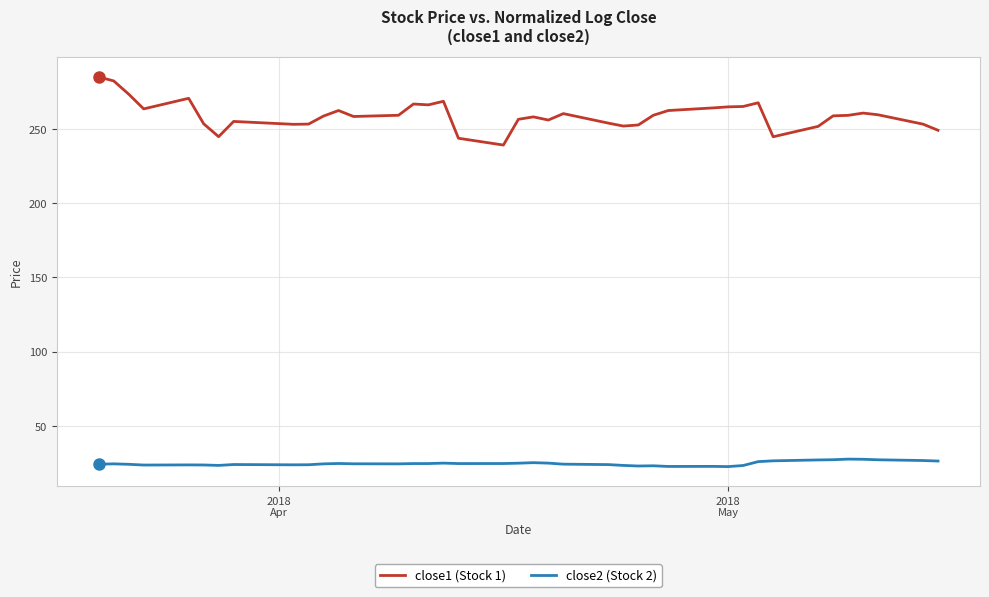

True or false: close1 (Stock 1) and close2 (Stock 2) cross at least once.

False